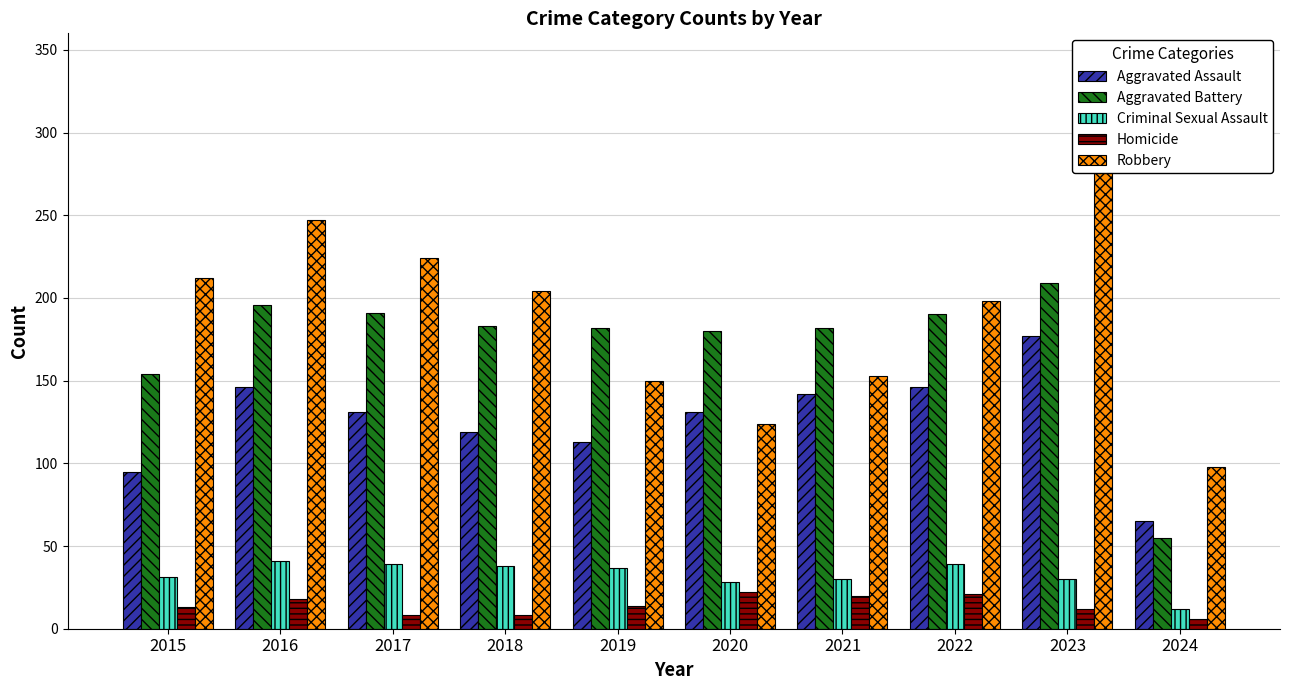

Reading right to left, list all the values displayed in this chart.

Aggravated Assault: 65	177	146	142	131	113	119	131	146	95
Aggravated Battery: 55	209	190	182	180	182	183	191	196	154
Criminal Sexual Assault: 12	30	39	30	28	37	38	39	41	31
Homicide: 6	12	21	20	22	14	8	8	18	13
Robbery: 98	317	198	153	124	150	204	224	247	212